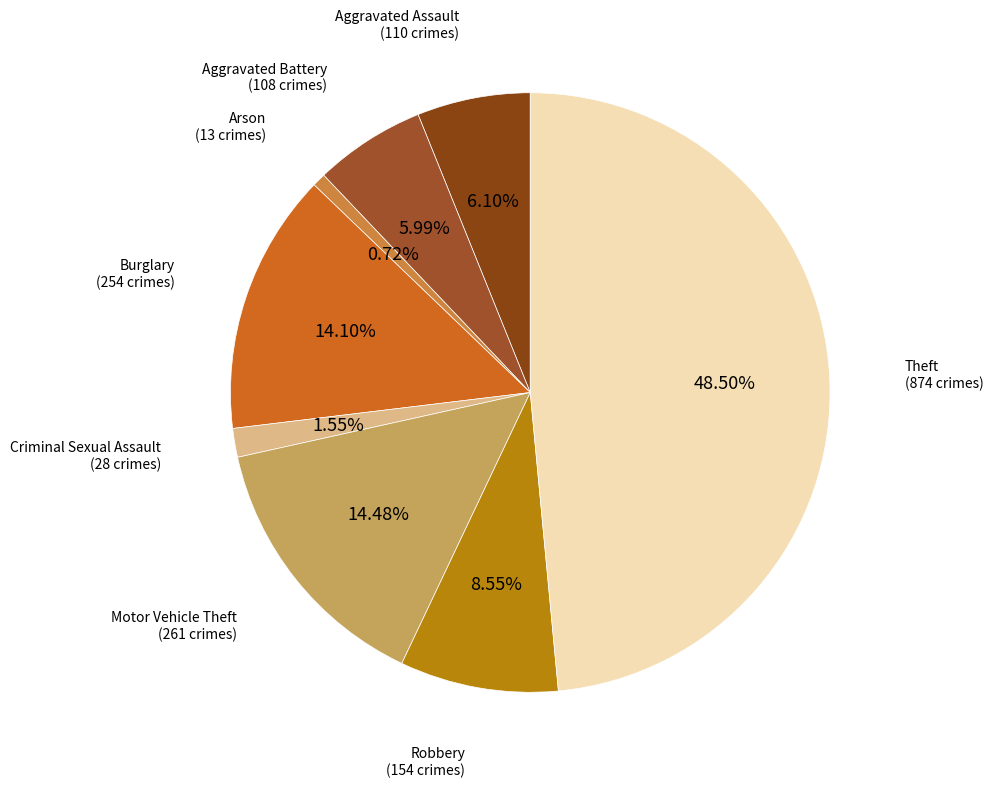

Is there a majority slice in this chart?

No